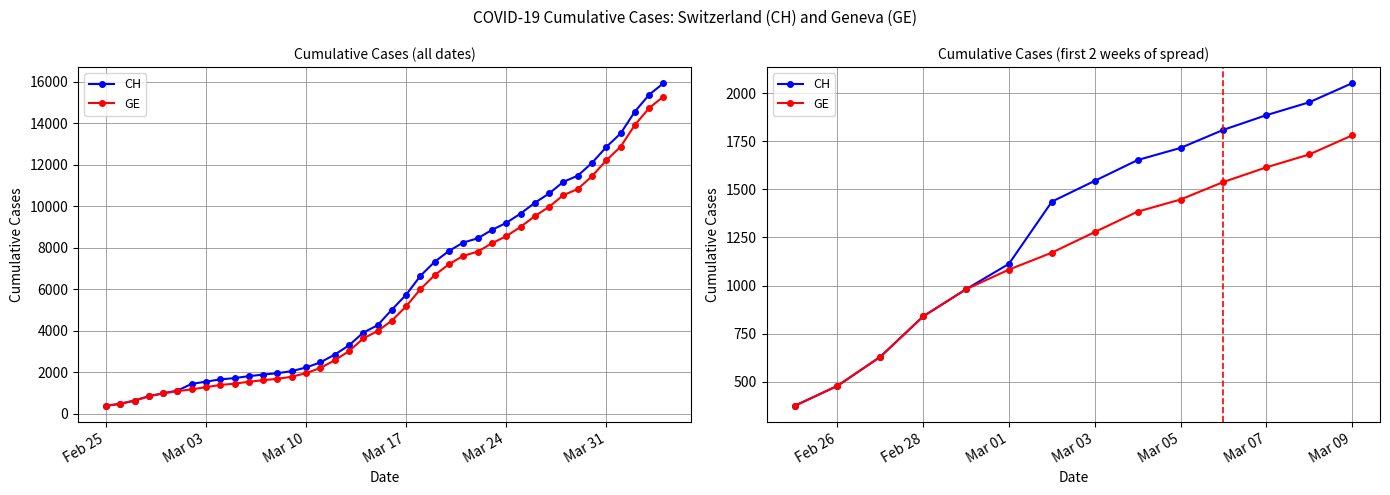

True or false: GE and CH cross at least once.

False